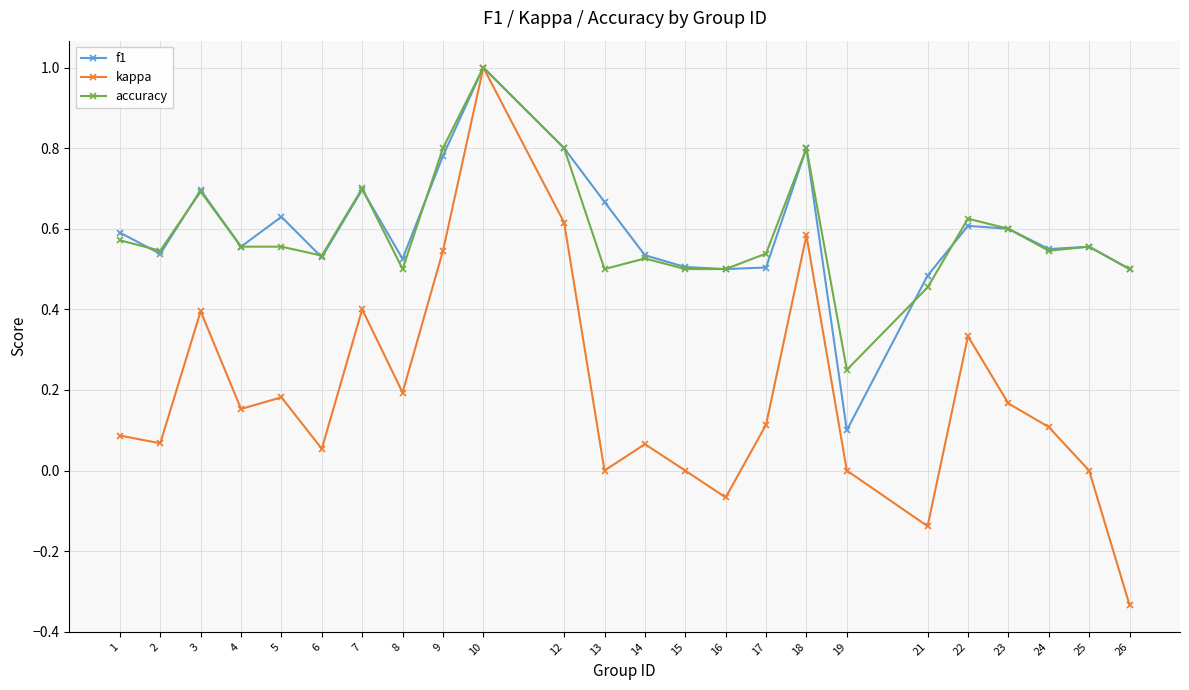

Is the value of kappa at 1 greater than the value of accuracy at 3?

No